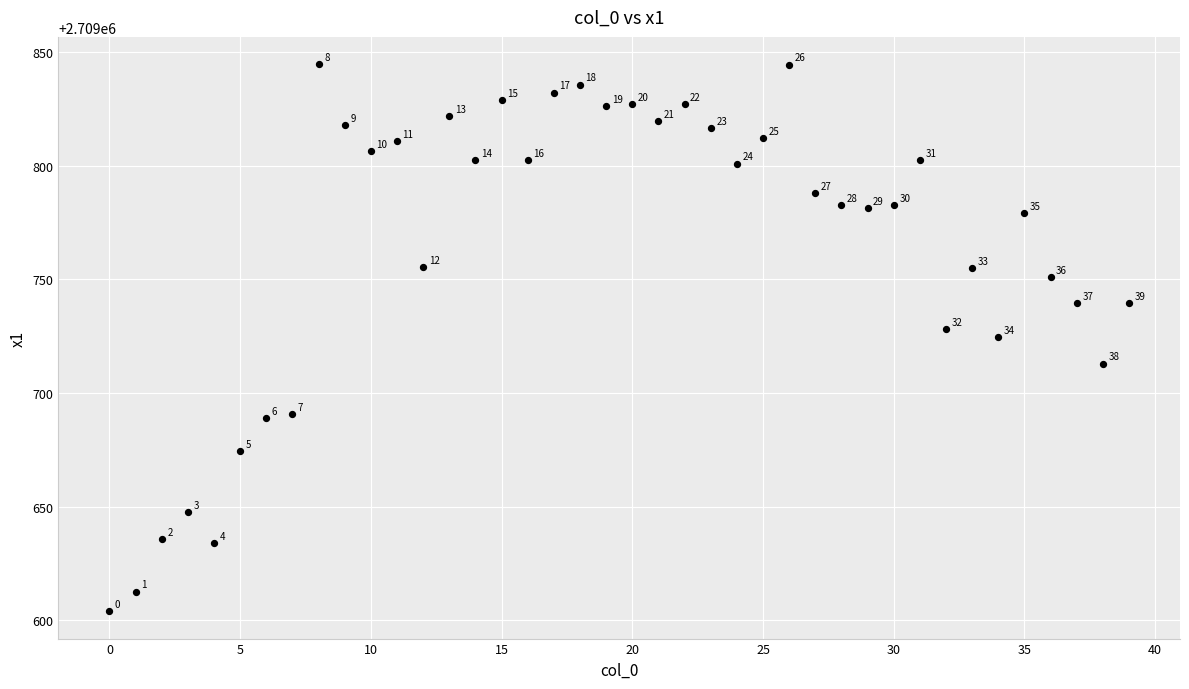

What is the range of Y values (max minus min)?

240.8